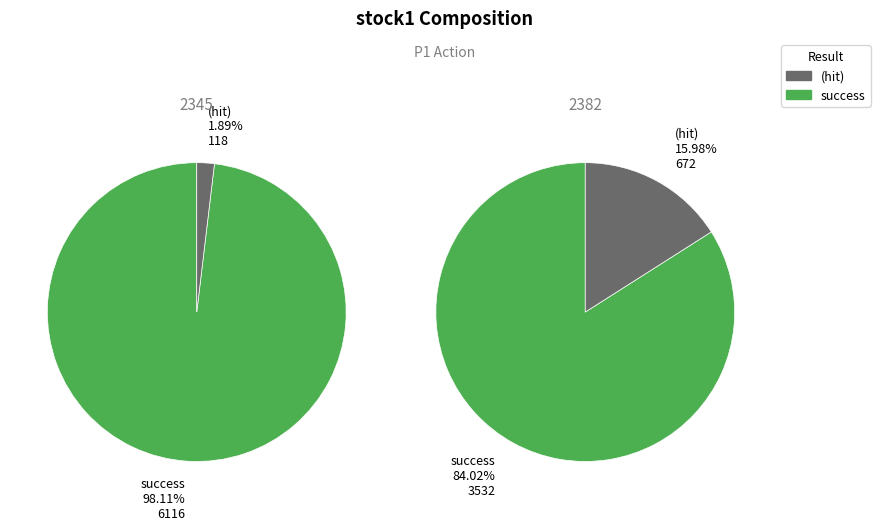

How many slices are in this pie chart?

2